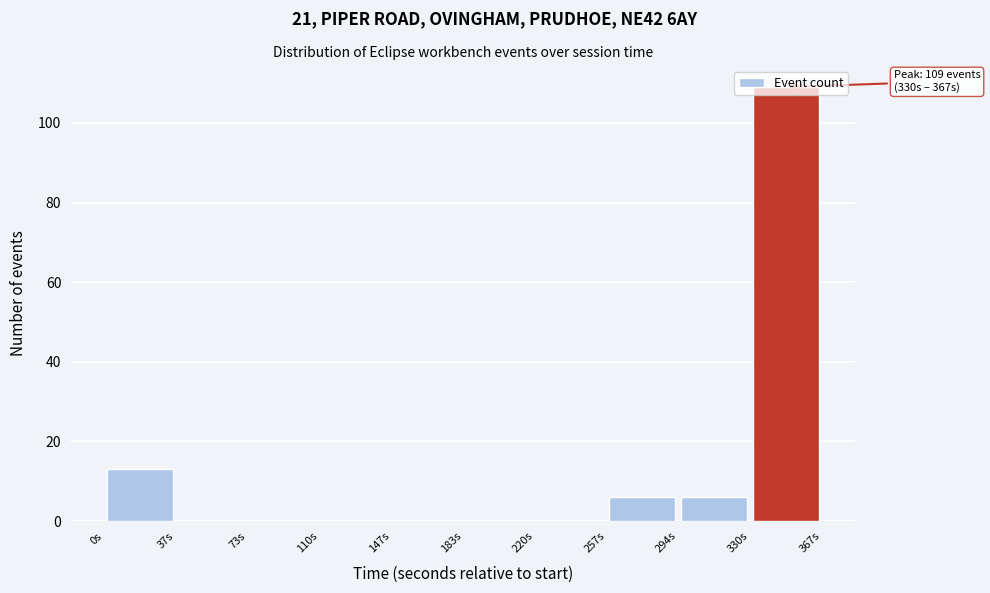

Over which range of the x-axis is the bar tallest?

330 to 365